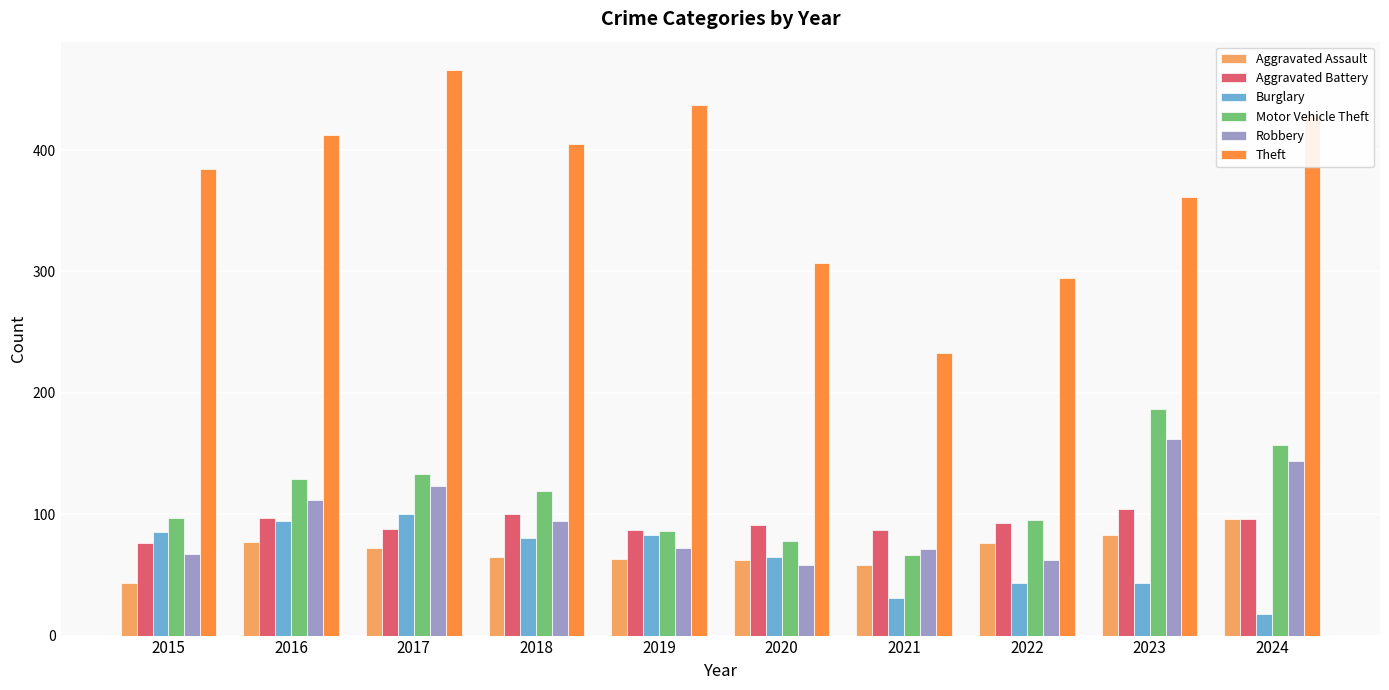

How many data points does each series have?

10